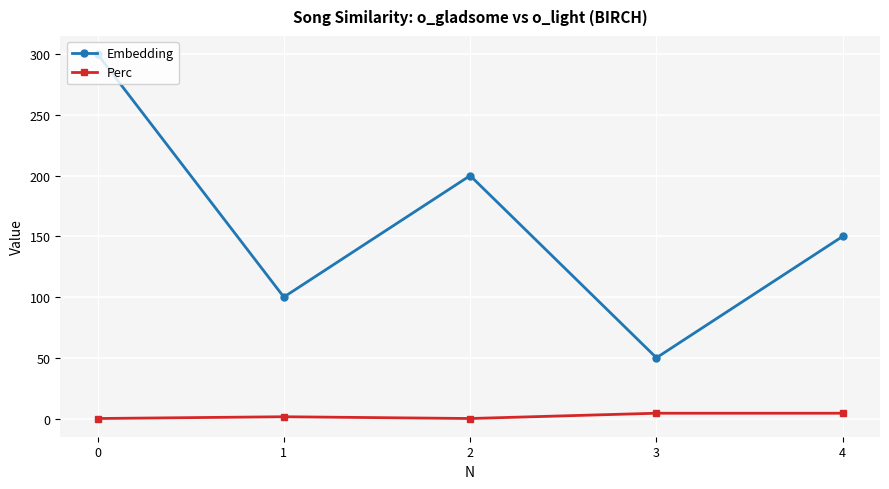

What is the sum of all Embedding values?

800.0